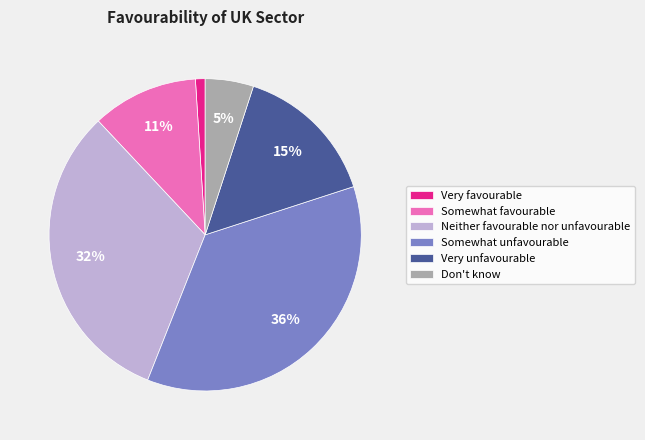

How many slices are in this pie chart?

6